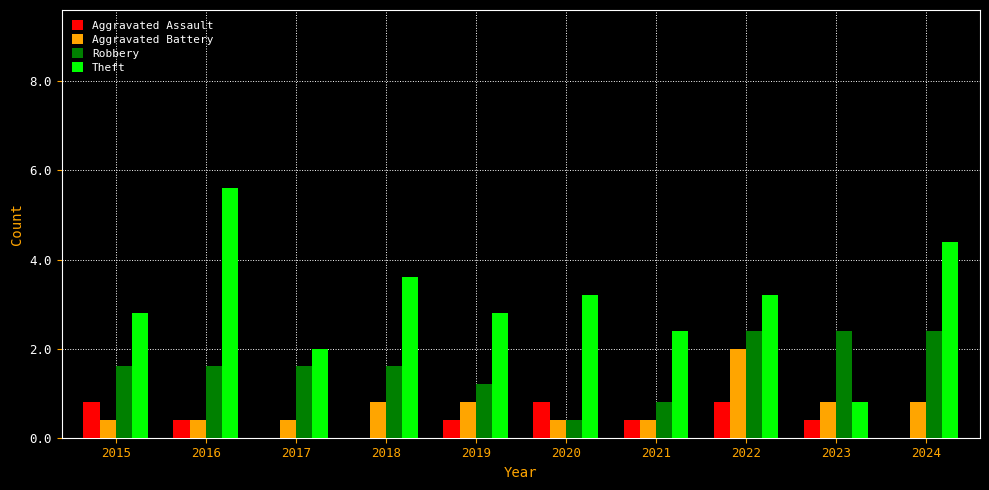

Reading right to left, transcribe all the data shown in this chart.

Aggravated Assault: 2024=0	2023=1	2022=2	2021=1	2020=2	2019=1	2018=0	2017=0	2016=1	2015=2
Aggravated Battery: 2024=2	2023=2	2022=5	2021=1	2020=1	2019=2	2018=2	2017=1	2016=1	2015=1
Robbery: 2024=6	2023=6	2022=6	2021=2	2020=1	2019=3	2018=4	2017=4	2016=4	2015=4
Theft: 2024=11	2023=2	2022=8	2021=6	2020=8	2019=7	2018=9	2017=5	2016=14	2015=7